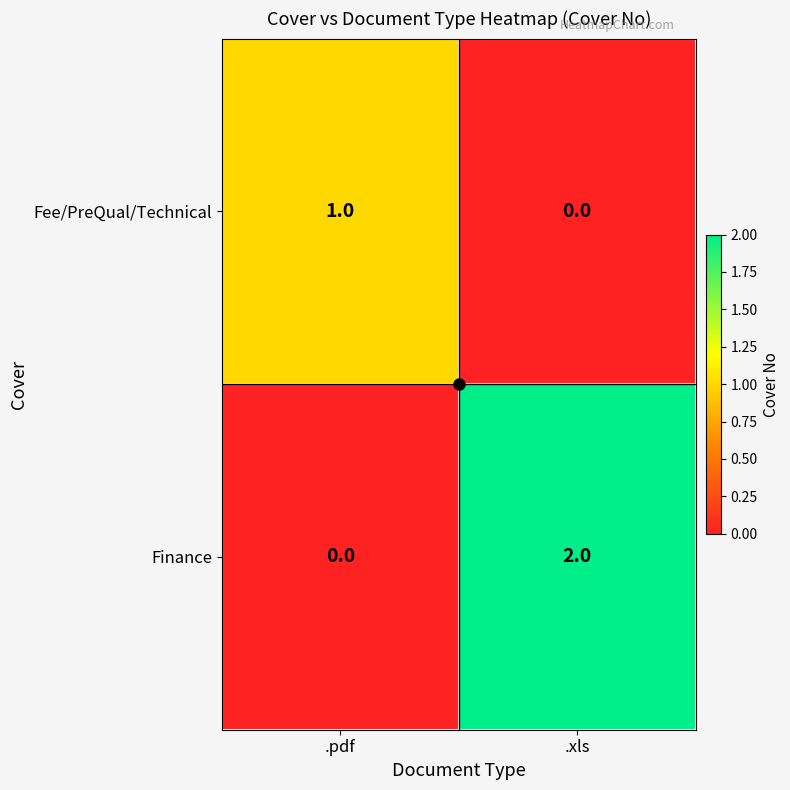

Is it true that Finance equals 2 at .xls?

True